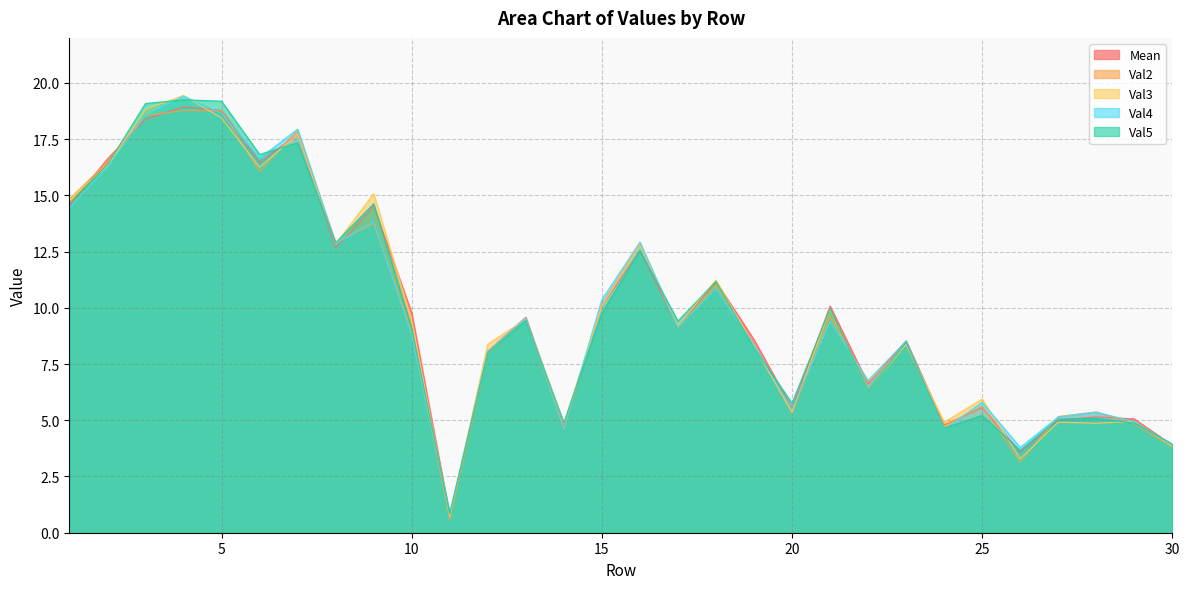

Reading left to right, extract all data points from this chart.

Mean: 1=14.5	2=16.6	3=18.4	4=18.9	5=18.8	6=16.5	7=17.7	8=12.7	9=14.5	10=9.8	11=0.8	12=8.1	13=9.6	14=4.7	15=10.1	16=12.5	17=9.2	18=11.2	19=8.6	20=5.5	21=10.1	22=6.6	23=8.5	24=4.8	25=5.6	26=3.6	27=5.0	28=5.1	29=5.1	30=3.9
Val2: 1=14.8	2=16.5	3=18.6	4=18.8	5=18.8	6=16.1	7=17.9	8=12.9	9=13.8	10=8.9	11=0.6	12=8.0	13=9.5	14=4.6	15=10.1	16=12.9	17=9.1	18=11.0	19=8.4	20=5.3	21=9.6	22=6.7	23=8.4	24=4.7	25=5.6	26=3.2	27=5.2	28=5.4	29=4.8	30=3.8
Val3: 1=14.8	2=16.3	3=18.8	4=19.4	5=18.4	6=16.2	7=17.7	8=12.8	9=15.1	10=9.4	11=0.7	12=8.4	13=9.5	14=4.9	15=10.1	16=12.8	17=9.2	18=11.2	19=8.3	20=5.4	21=9.9	22=6.3	23=8.4	24=4.9	25=5.9	26=3.3	27=4.9	28=4.9	29=4.9	30=3.9
Val4: 1=14.4	2=16.3	3=18.6	4=19.4	5=18.6	6=16.6	7=17.9	8=12.8	9=13.8	10=8.8	11=0.9	12=8.1	13=9.5	14=4.6	15=10.4	16=12.9	17=9.1	18=10.8	19=8.3	20=5.5	21=9.4	22=6.8	23=8.5	24=4.6	25=5.8	26=3.8	27=5.1	28=5.4	29=4.9	30=3.9
Val5: 1=14.6	2=16.4	3=19.1	4=19.2	5=19.2	6=16.8	7=17.3	8=12.9	9=14.6	10=9.1	11=0.8	12=8.0	13=9.4	14=4.9	15=9.8	16=12.5	17=9.4	18=11.2	19=8.2	20=5.8	21=10.0	22=6.3	23=8.5	24=4.7	25=5.2	26=3.7	27=5.0	28=5.1	29=4.9	30=3.9